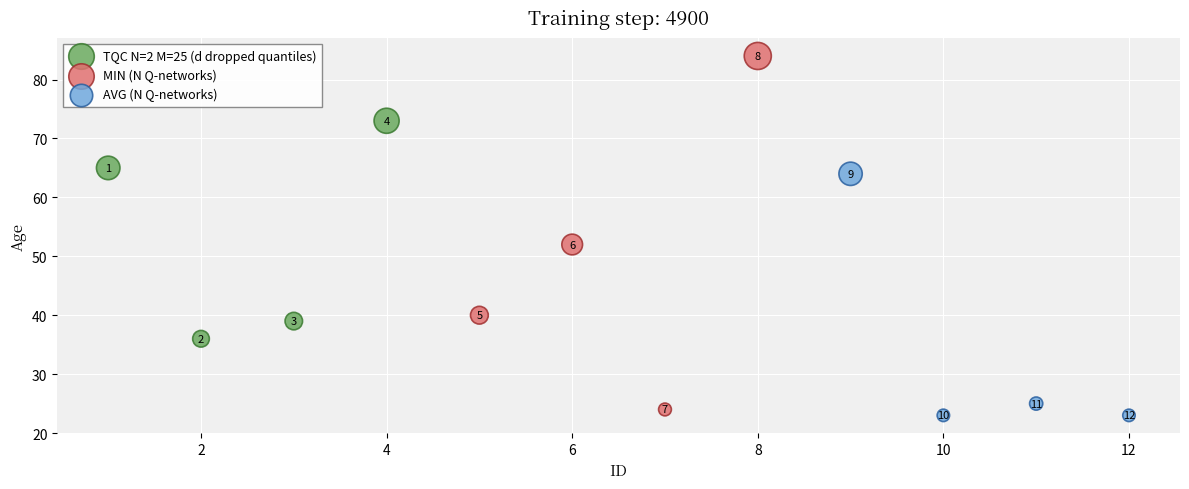

Which series has the widest spread of Y values?

MIN (N Q-networks)